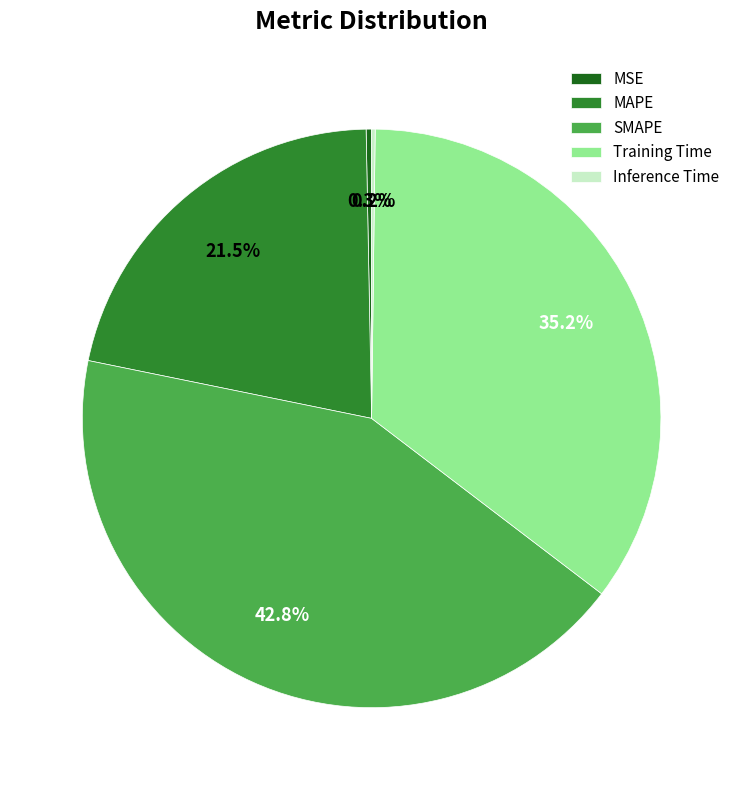

To the nearest percent, what portion does SMAPE represent?

43%